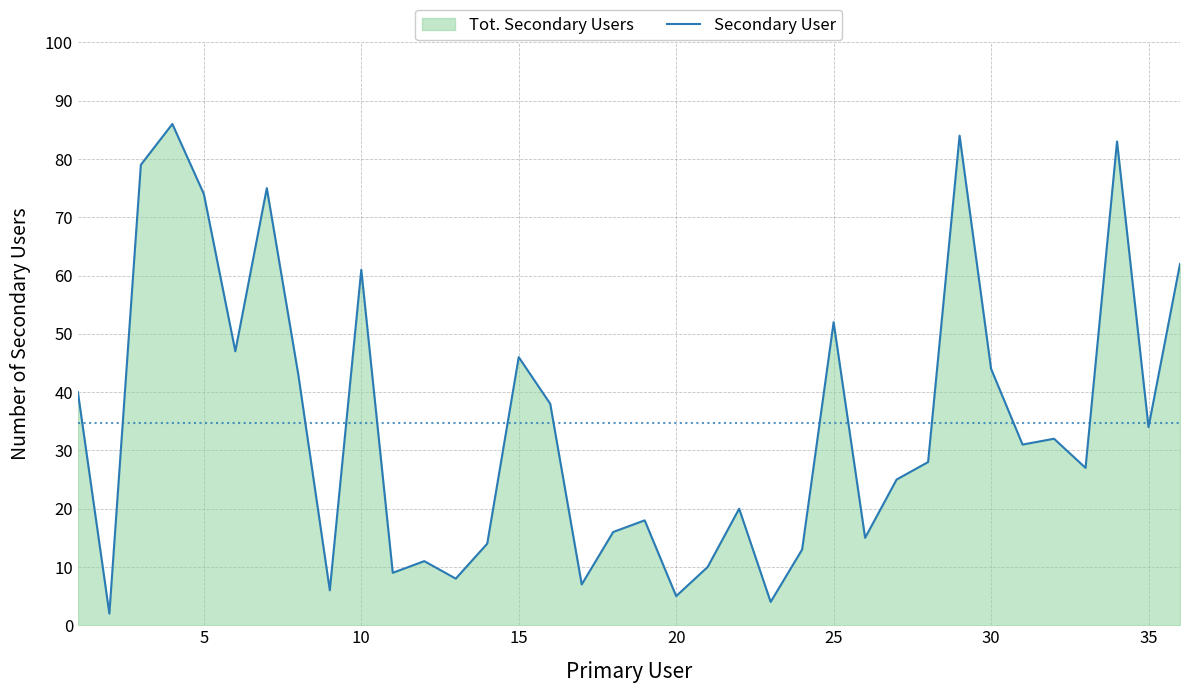

How many distinct data groups are displayed?

1